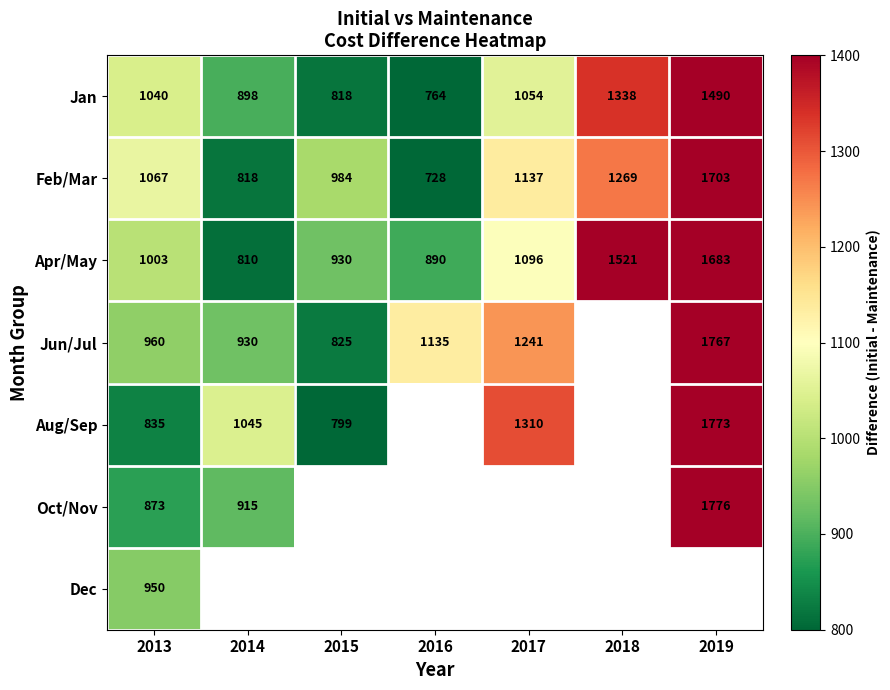

Where is Feb/Mar nearest to the value 1215?

2018